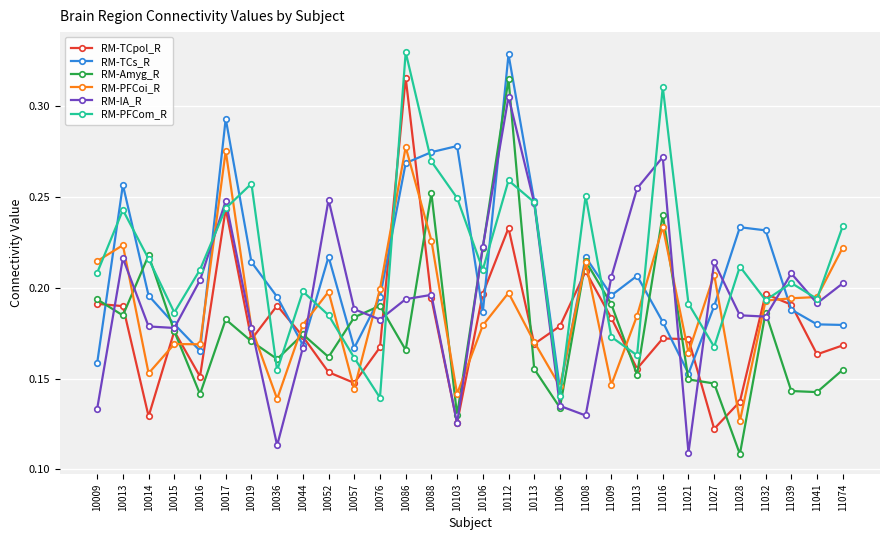

Between 10057 and 11028, which series saw the biggest shift?

RM-Amyg_R